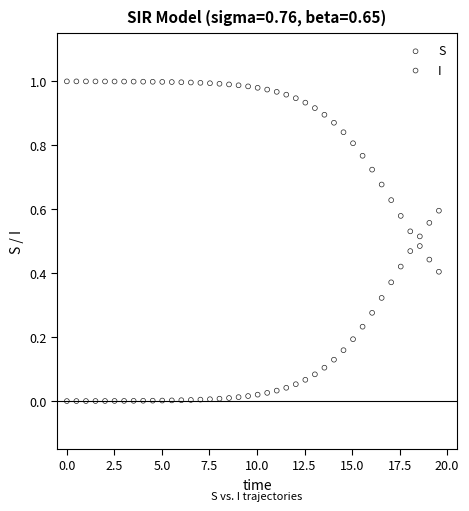

Which series contains the lowest Y value?

I